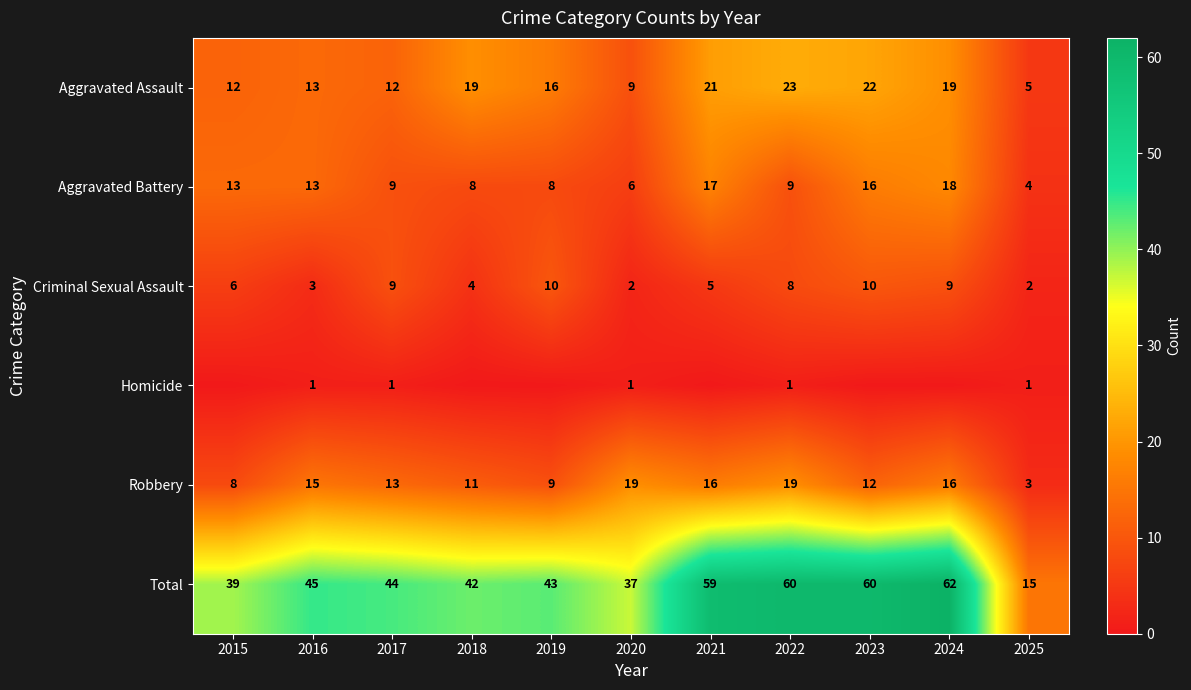

The value of Robbery at 2024 is 9. True or false?

False